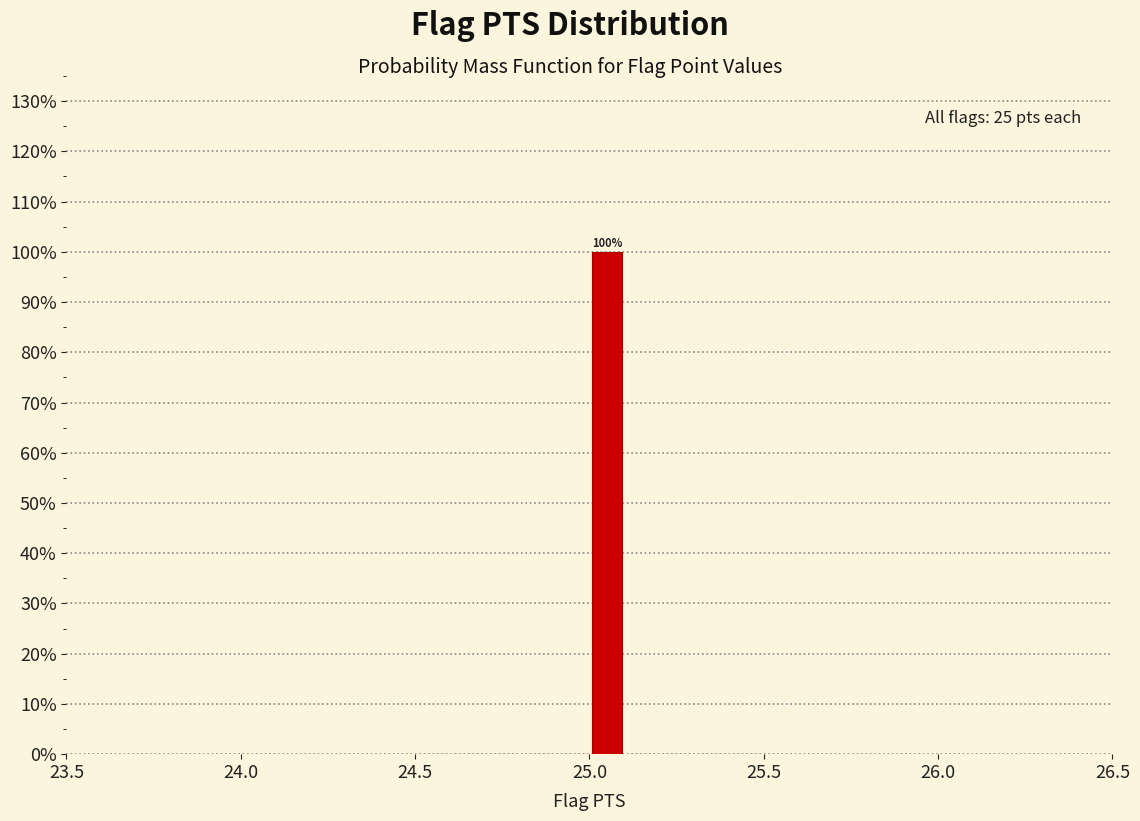

Read against the x-axis, roughly where is the centre of the tallest bar?

25.05